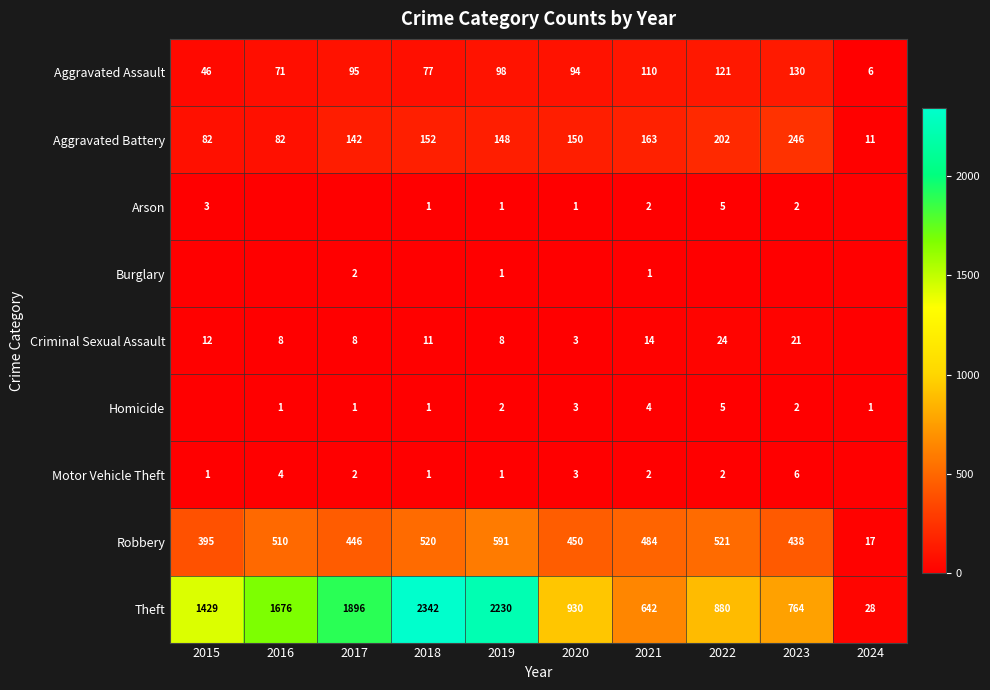

What is the total value across all series at 2018?

3105